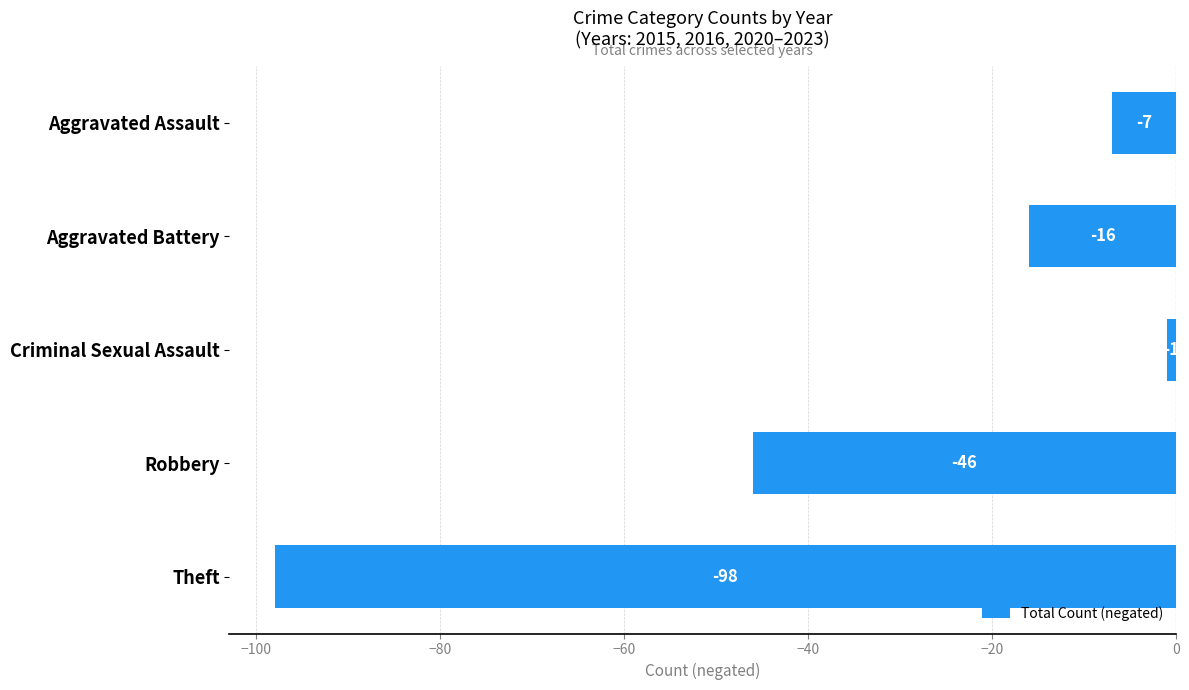

What is the difference between the second highest and minimum values?

91